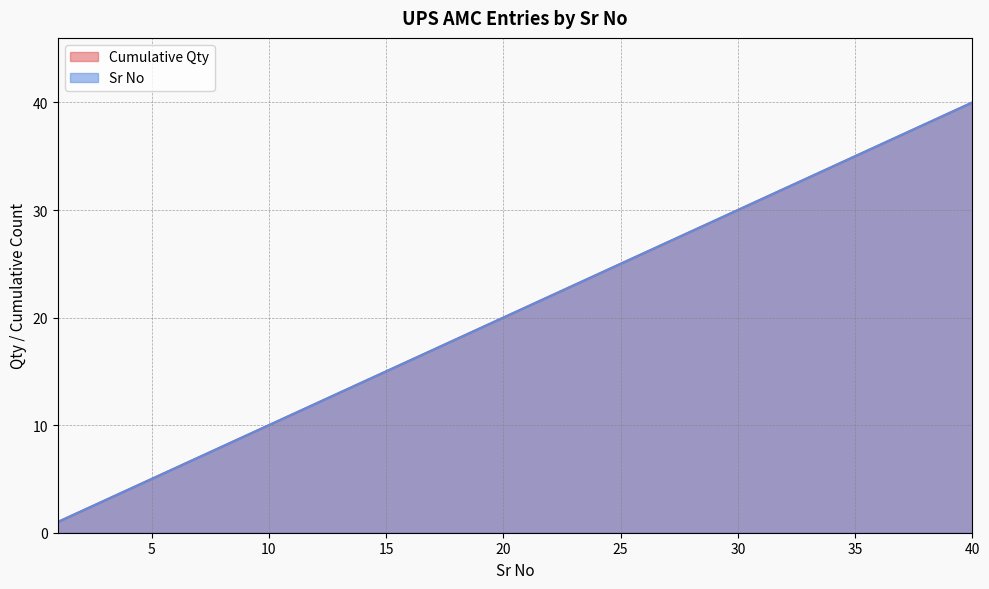

What is the sum of the values at 25 and 22?

47